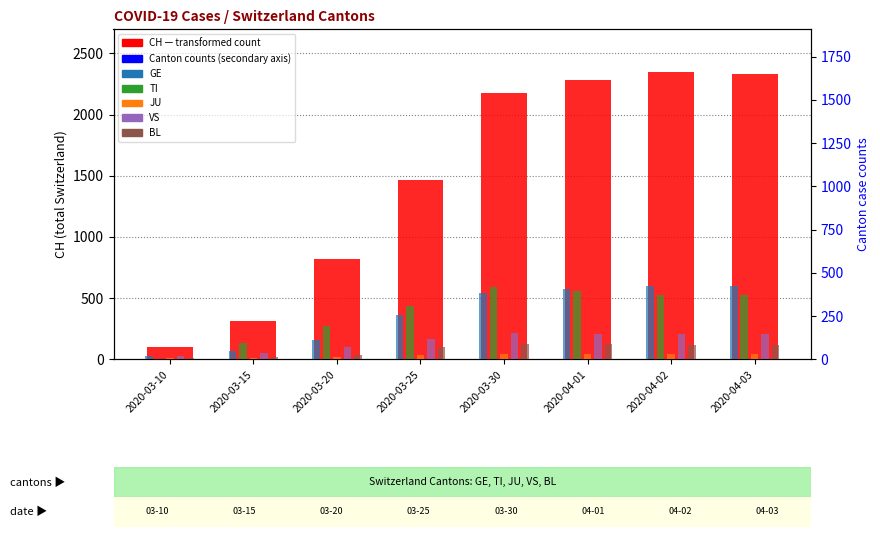

At how many categories does at least one series exceed 2261?

3